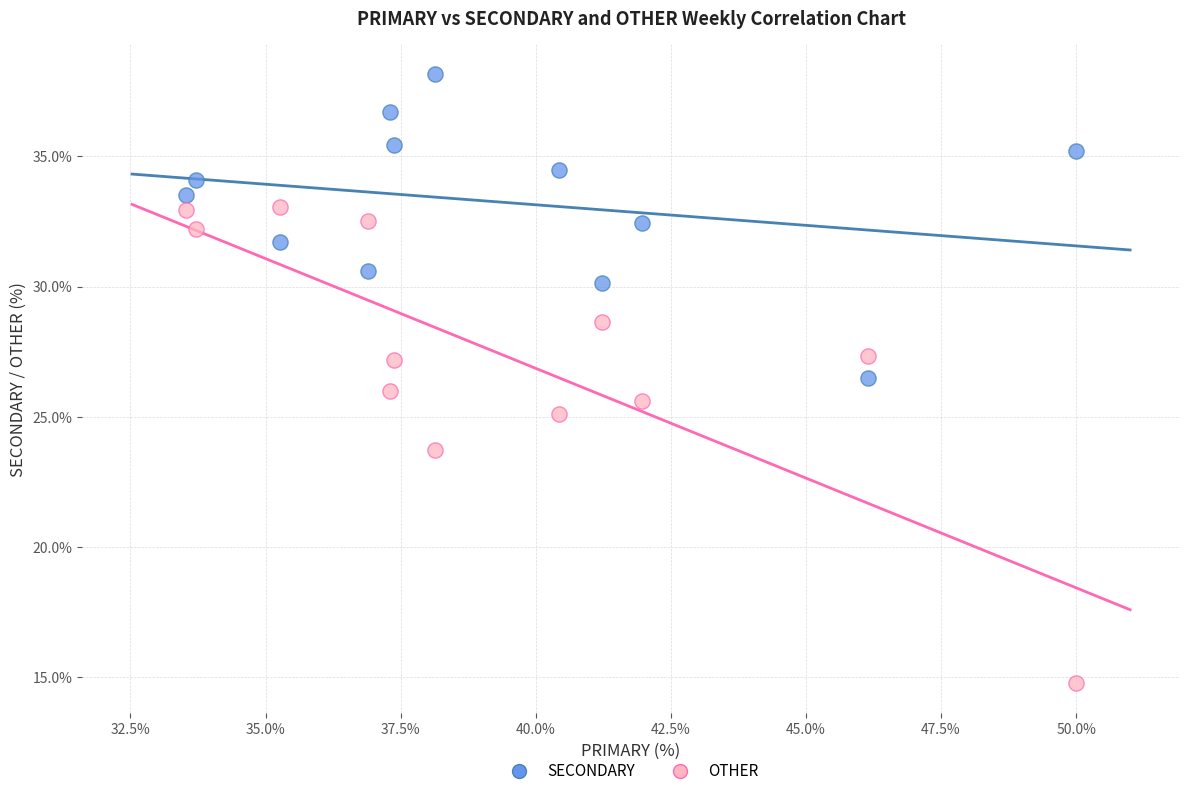

Across all data points, what is the range of Y values (max minus min)?

23.4